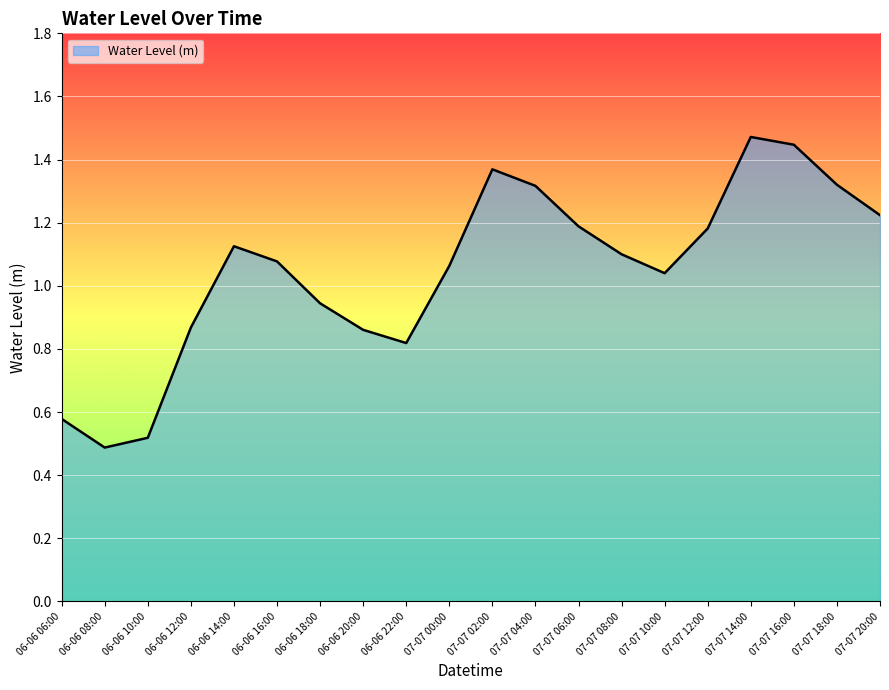

The value at 07-07 08:00 is 0.7. True or false?

False